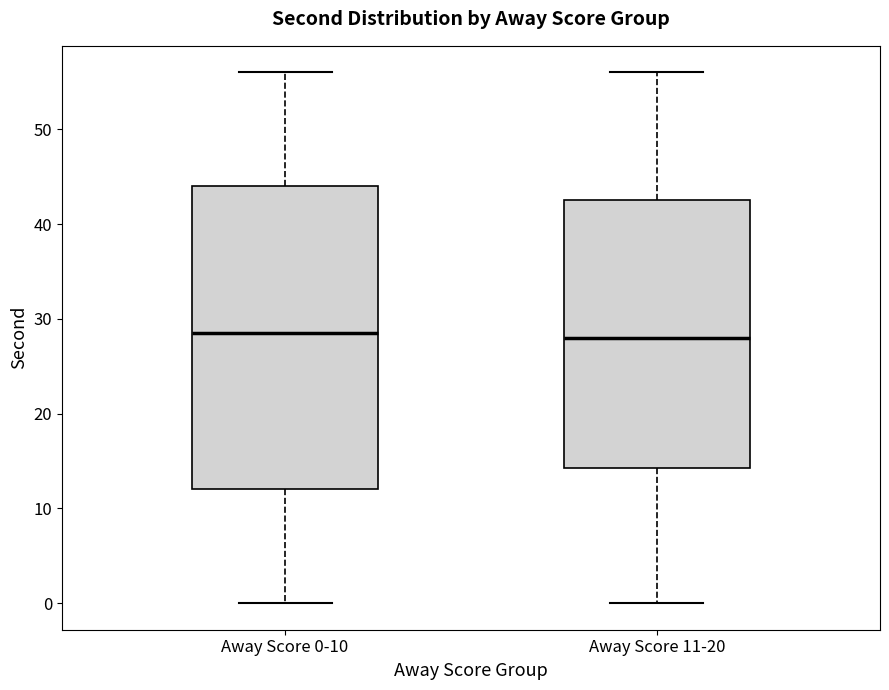

Where does the lower whisker of the box for Away Score 11-20 end on the y-axis? The values are not printed on the chart, so give them approximately, as read against the axis.

0